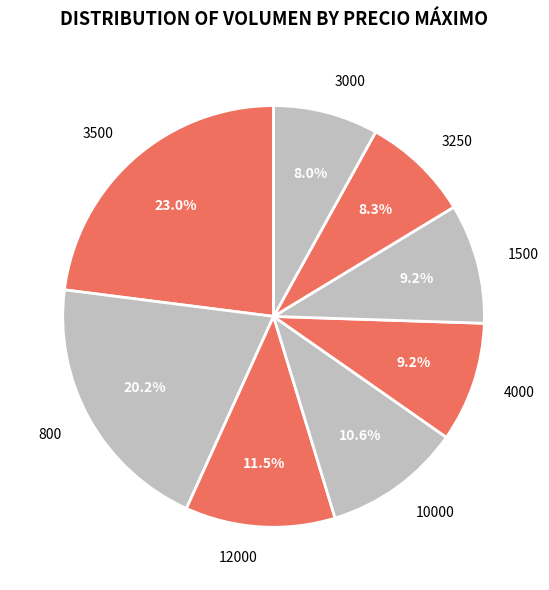

Approximately how many times larger is the value at 3000 compared to 10000?

0.8